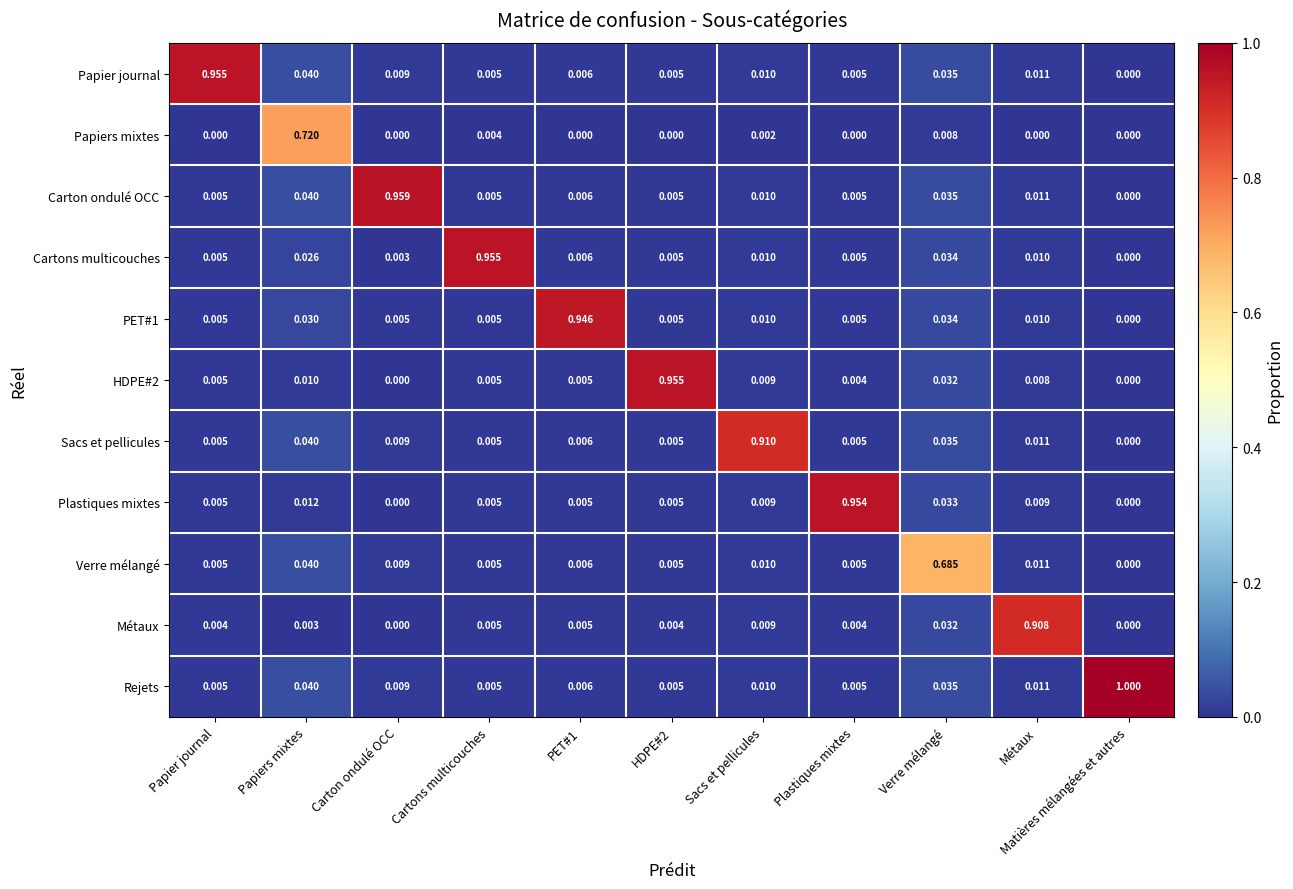

Which category has the highest value in the Plastiques mixtes series?

Plastiques mixtes